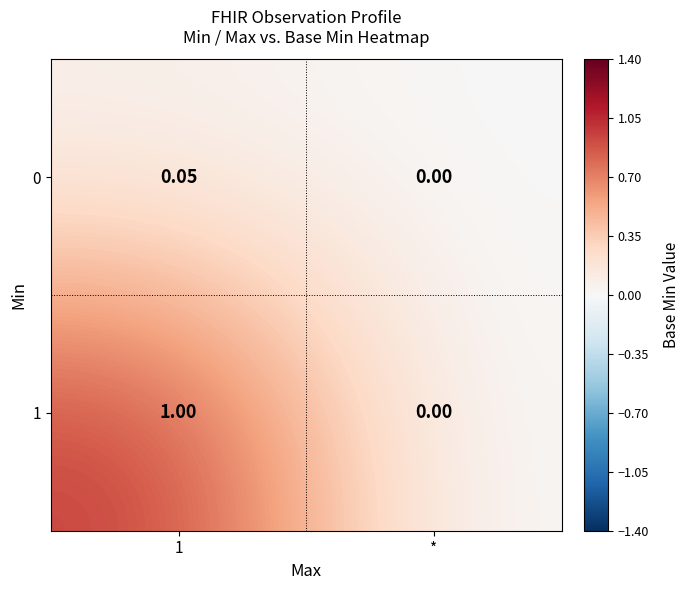

At which label is 1 closest to 0?

*